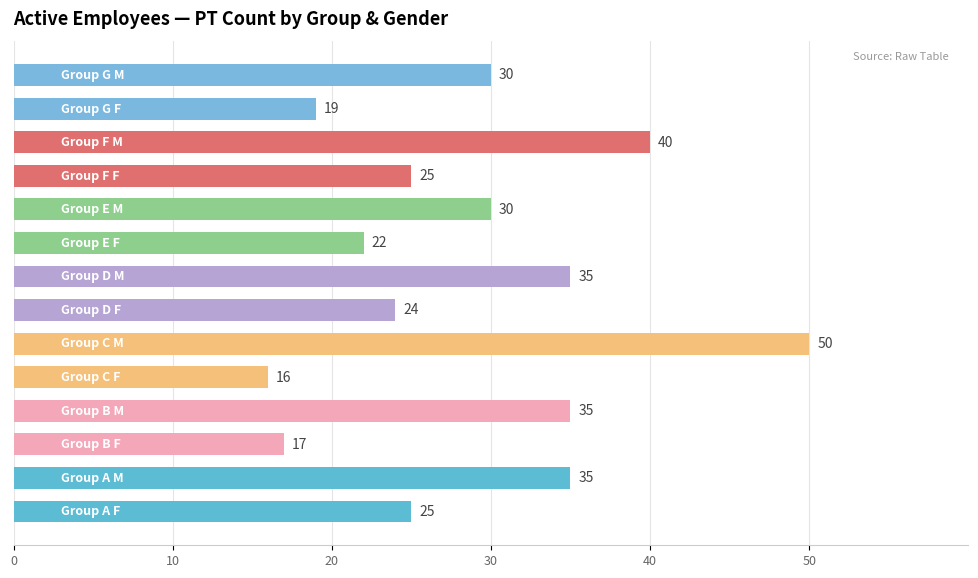

What is the average value?

29